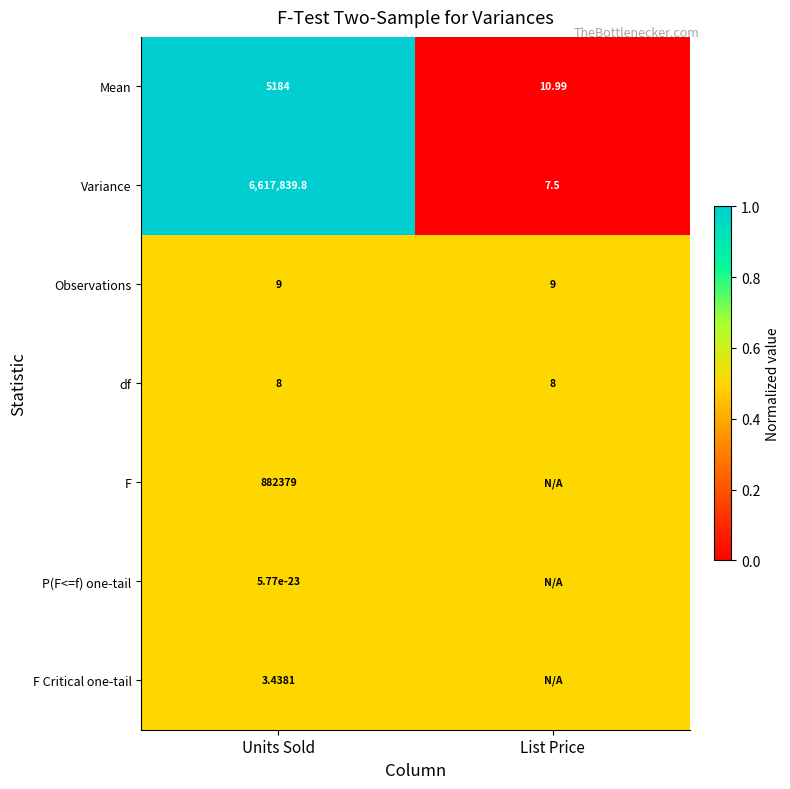

Rank the categories by Mean value from highest to lowest.

Units Sold, List Price